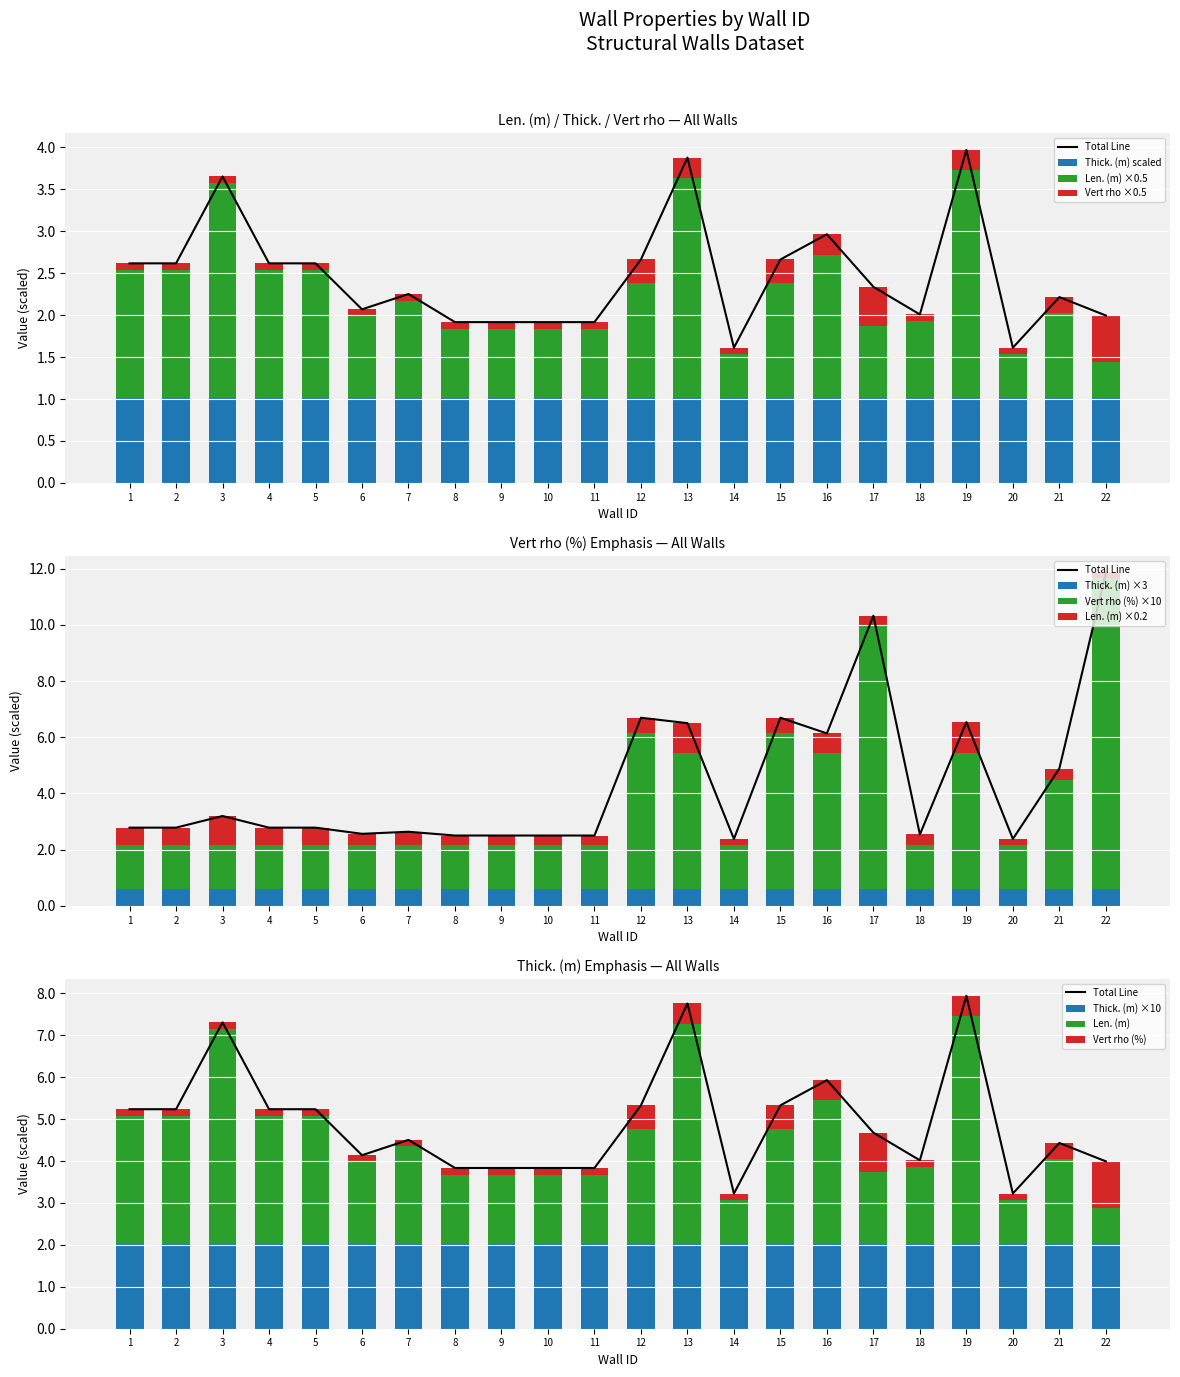

What is the average value of the Thick. (m) scaled series?

1.0